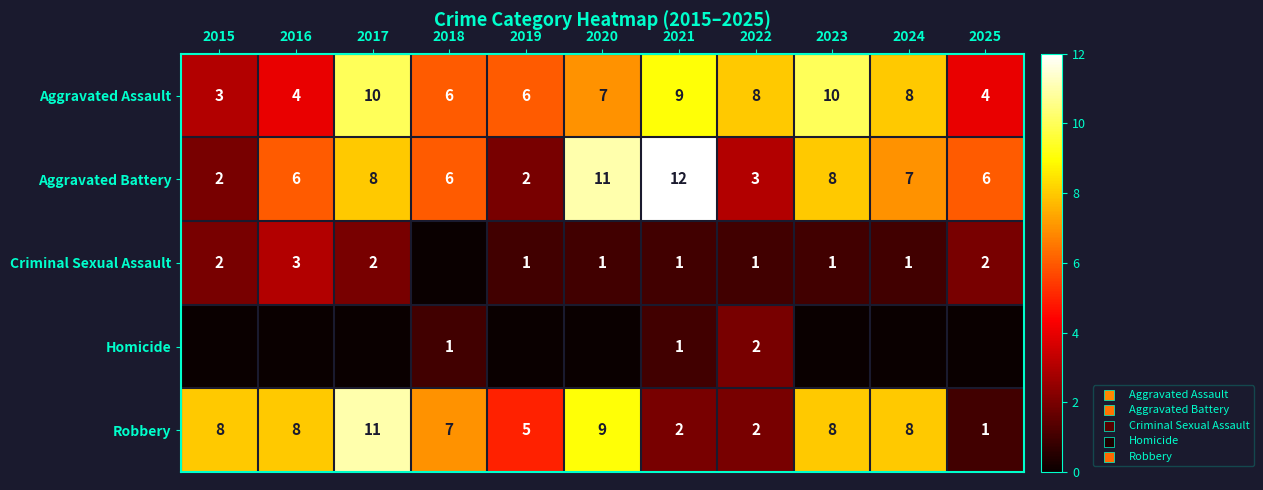

Which category has the highest value in the Aggravated Battery series?

2021